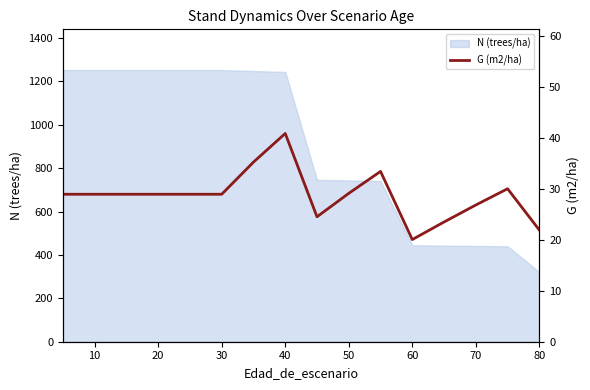

The chart shows a value of 9.0 at 0. True or false?

False